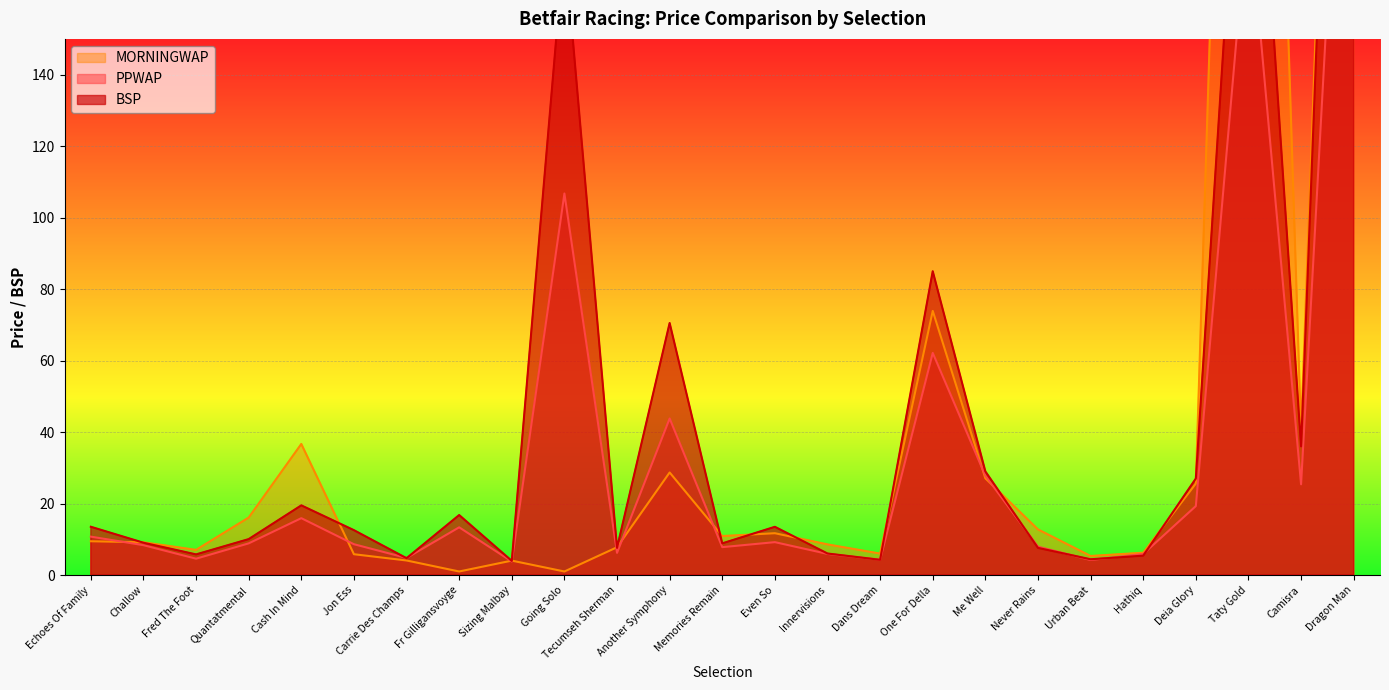

What are all the series names shown in the legend?

PPWAP, MORNINGWAP, BSP